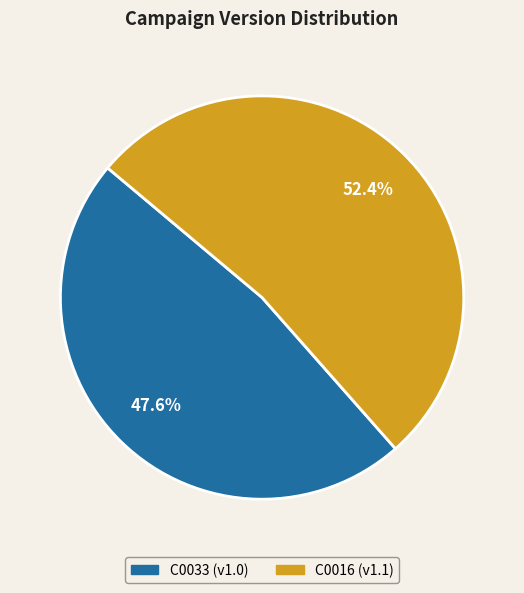

Count the number of slices in the pie.

2